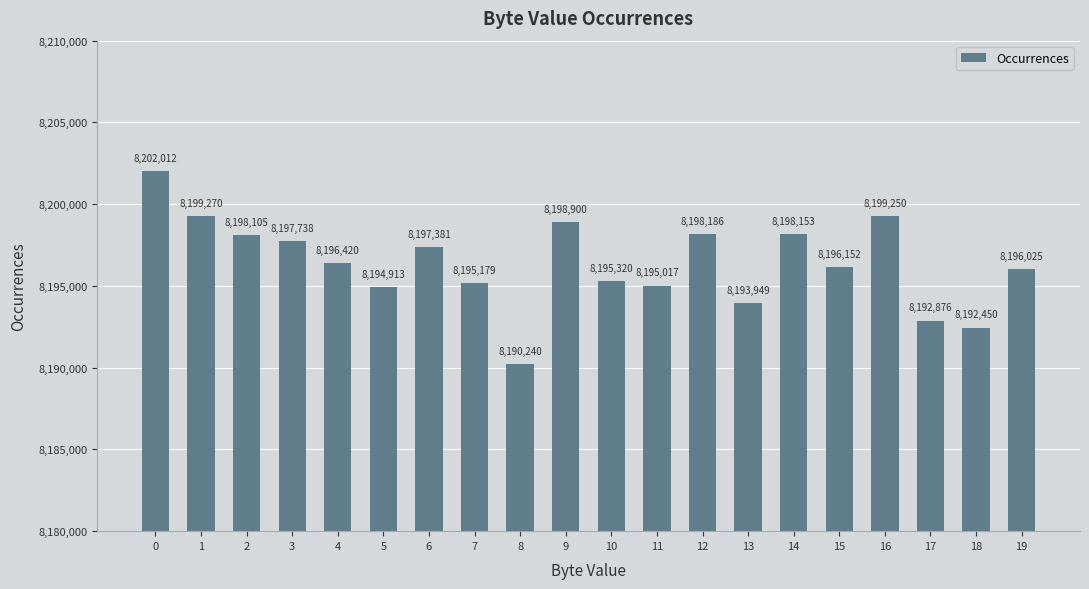

What is the value of the 20th bar from the left?

8196025